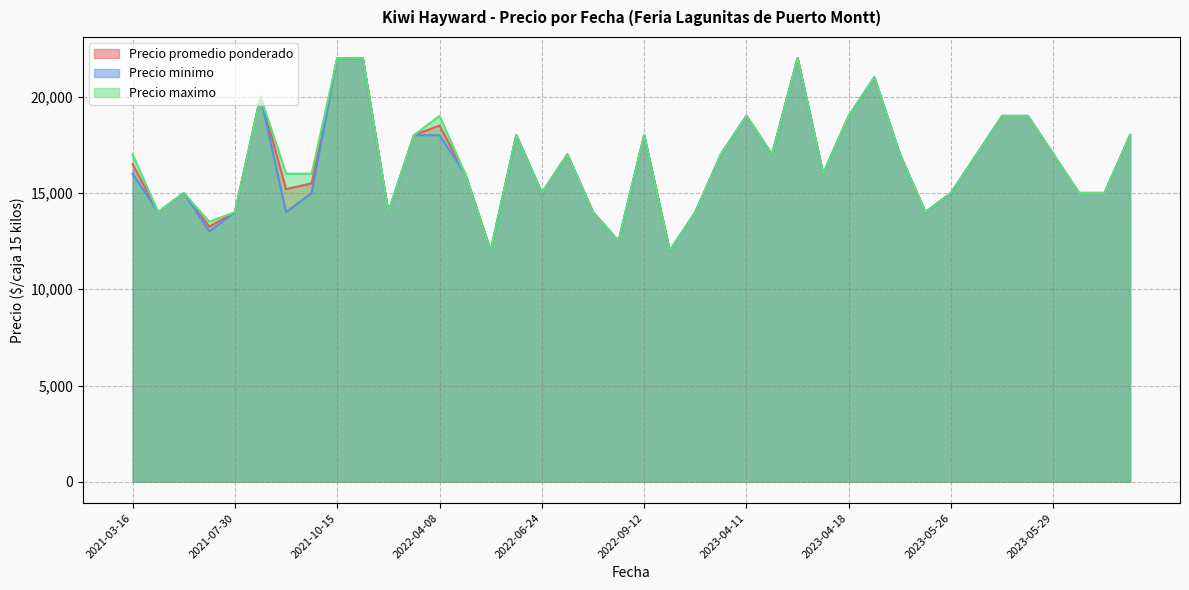

What is the greatest value displayed?

22000